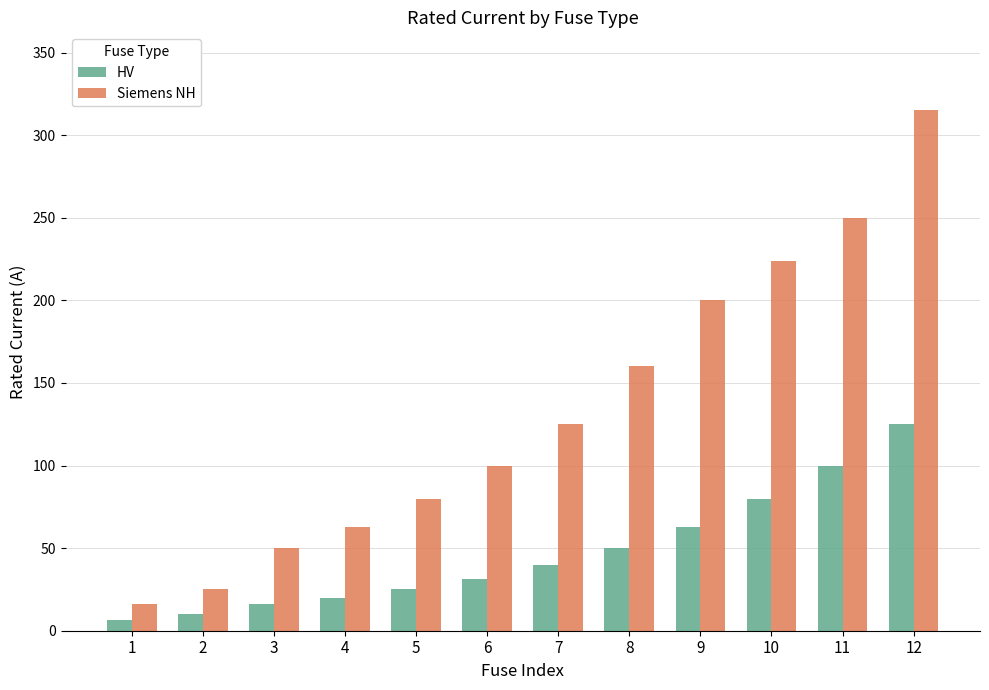

Rank the series by their maximum value, from lowest to highest.

HV, Siemens NH